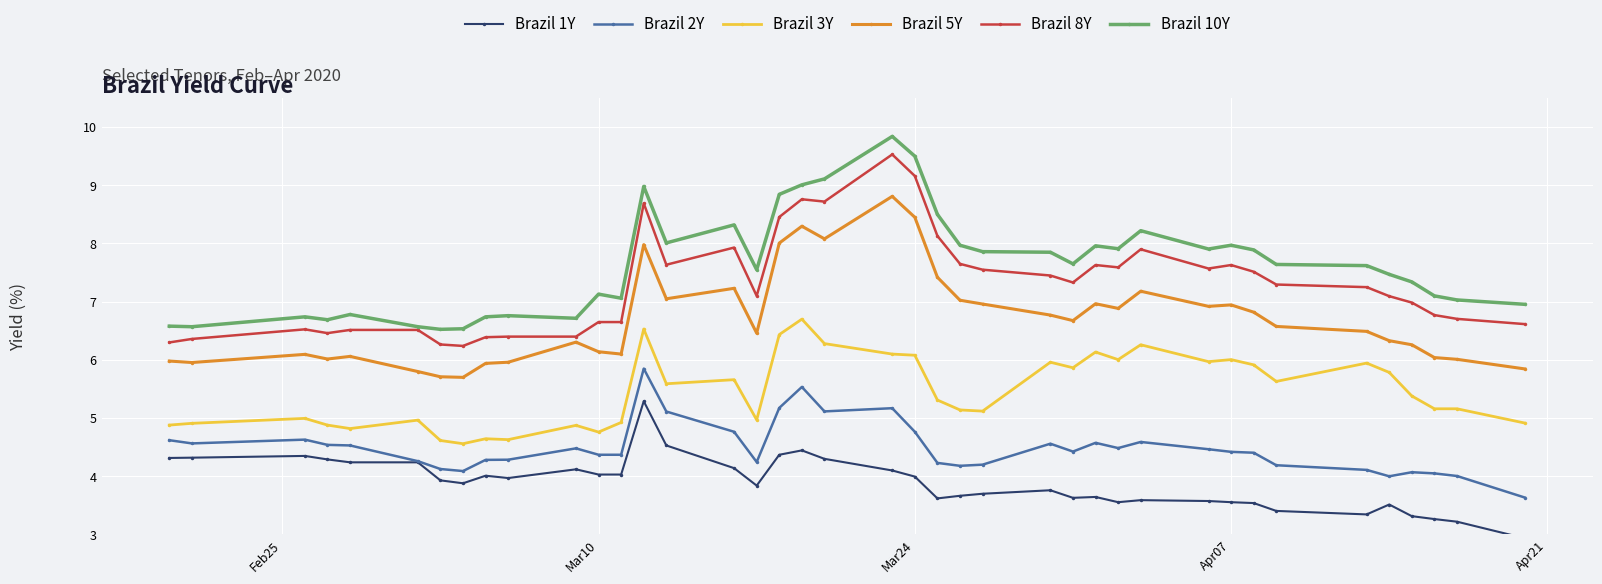

What is the average value of the Brazil 3Y series?

5.5